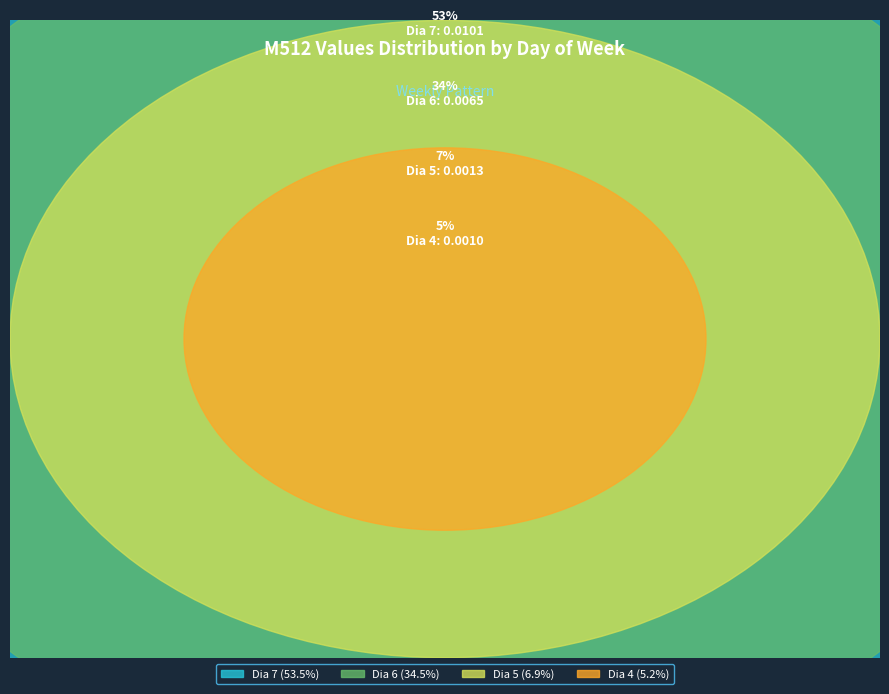

Combined, what portion of the pie is Dia 2 and Dia 4?

5.2%